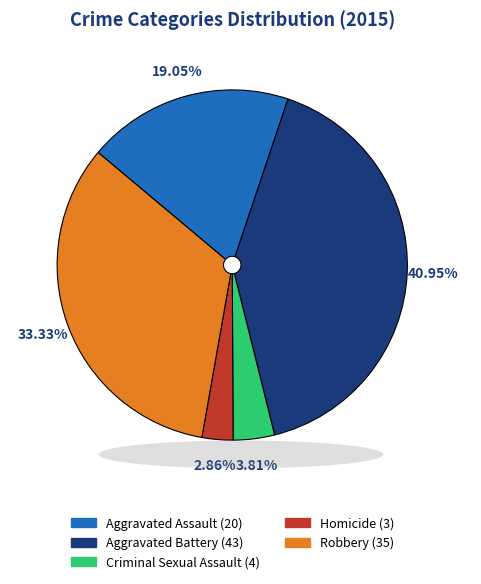

What percentage is the Homicide slice, to the nearest percent?

3%